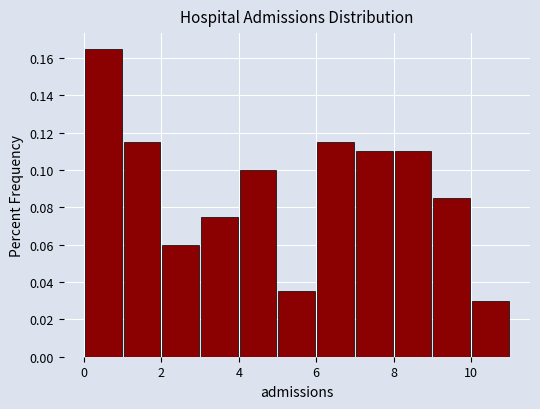

What is the height of the bar covering 8 to 9 on the x-axis? The values are not printed on the chart, so give them approximately, as read against the axis.

0.110